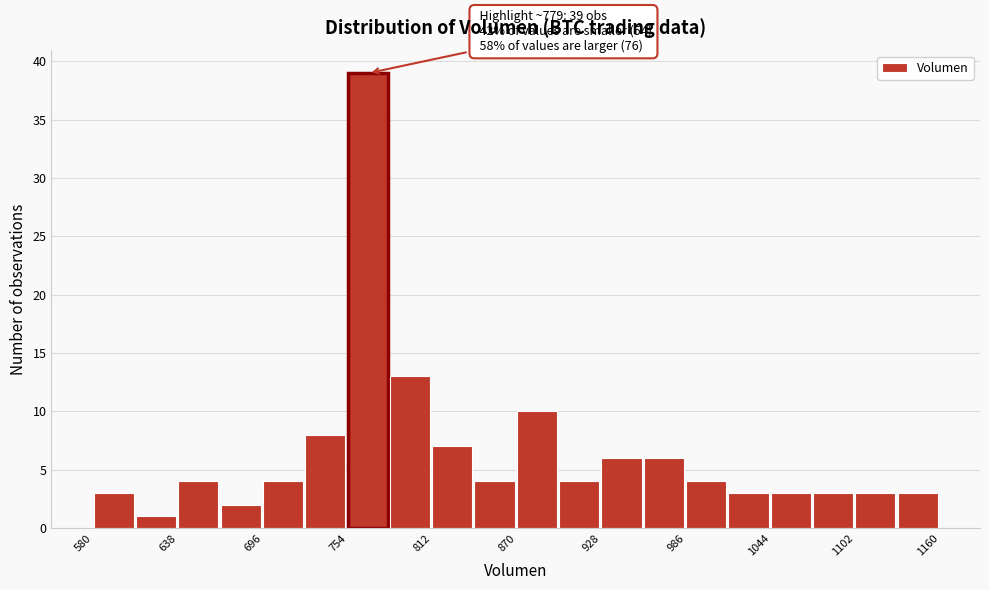

Around what value on the x-axis is the tallest bar? Give the approximate position of its centre, as read against the axis.

770